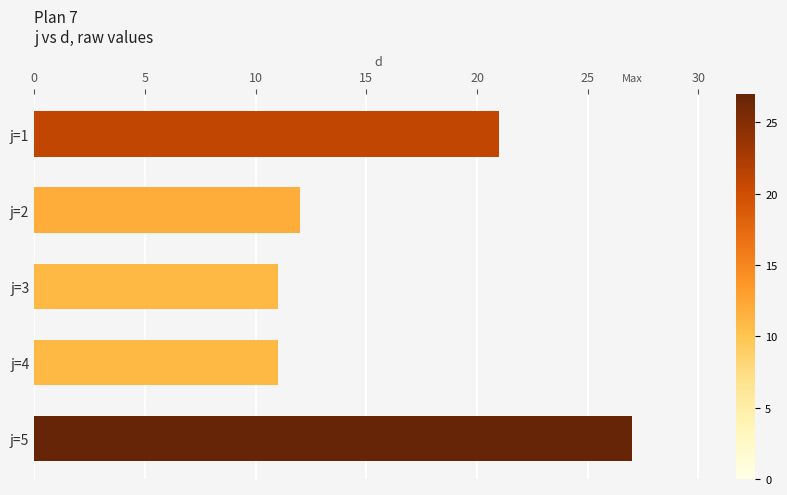

Reading top to bottom, what are all the values shown in this chart?

21	12	11	11	27